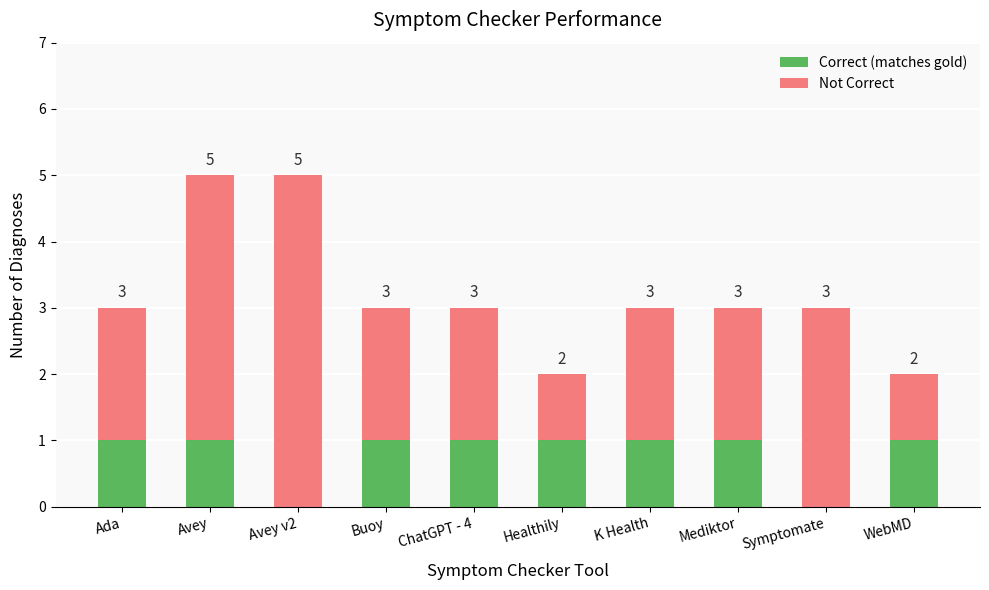

Reading left to right, what are the values for Correct (matches gold)?

Ada=1	Avey=1	Avey v2=0	Buoy=1	ChatGPT - 4=1	Healthily=1	K Health=1	Mediktor=1	Symptomate=0	WebMD=1